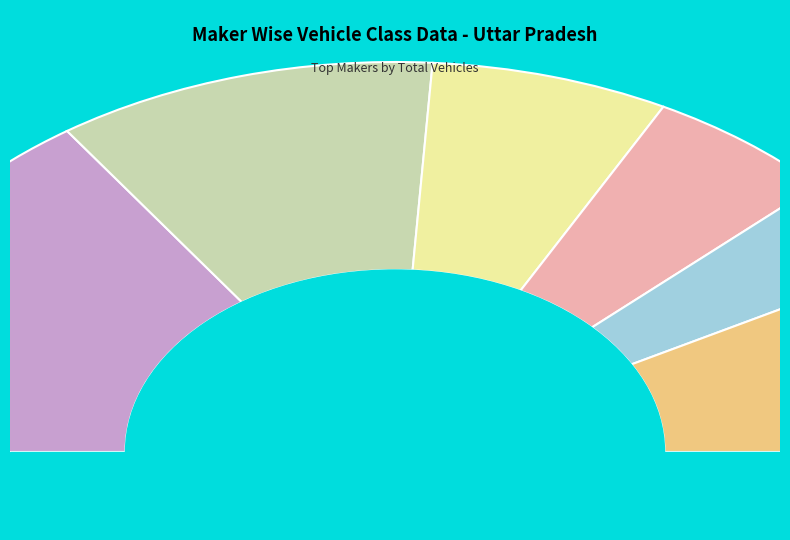

What percentage is the Bus slice, to the nearest percent?

7%